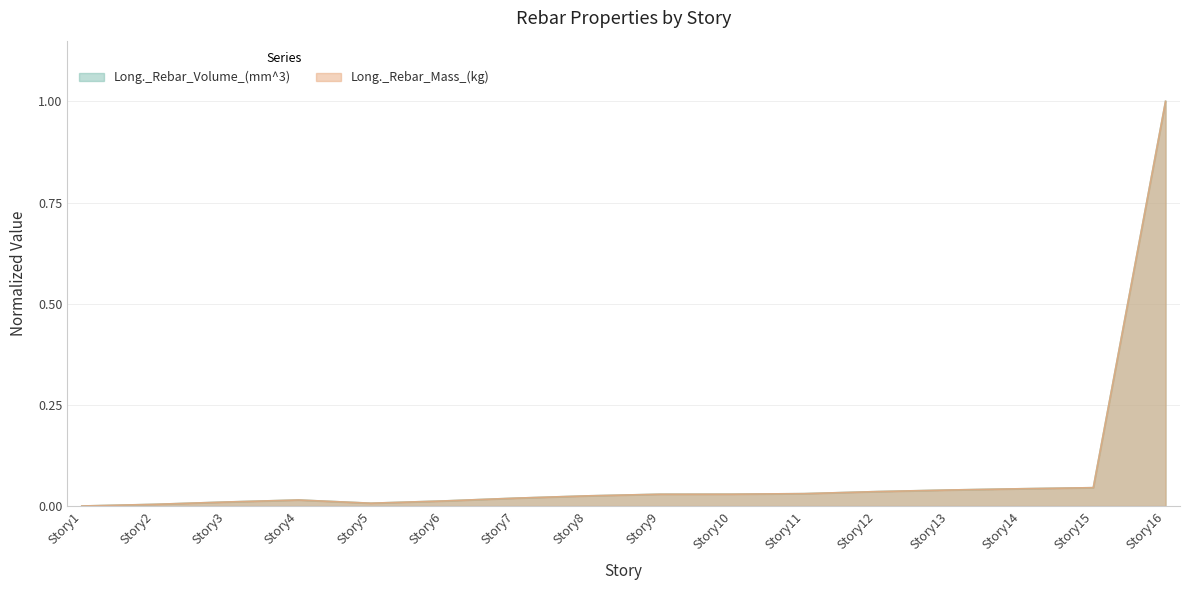

Count the number of data series in this chart.

2